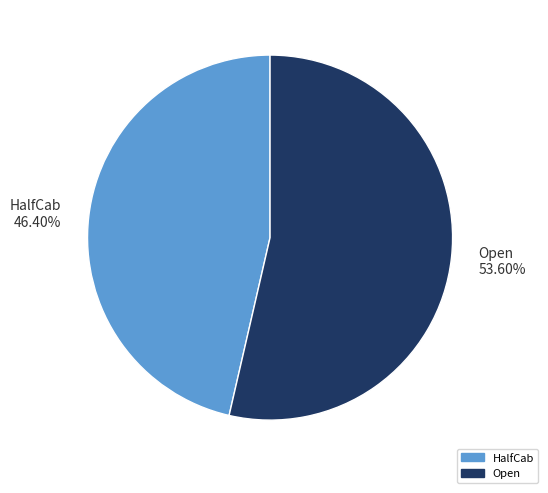

What is the smallest slice in the pie chart?

HalfCab